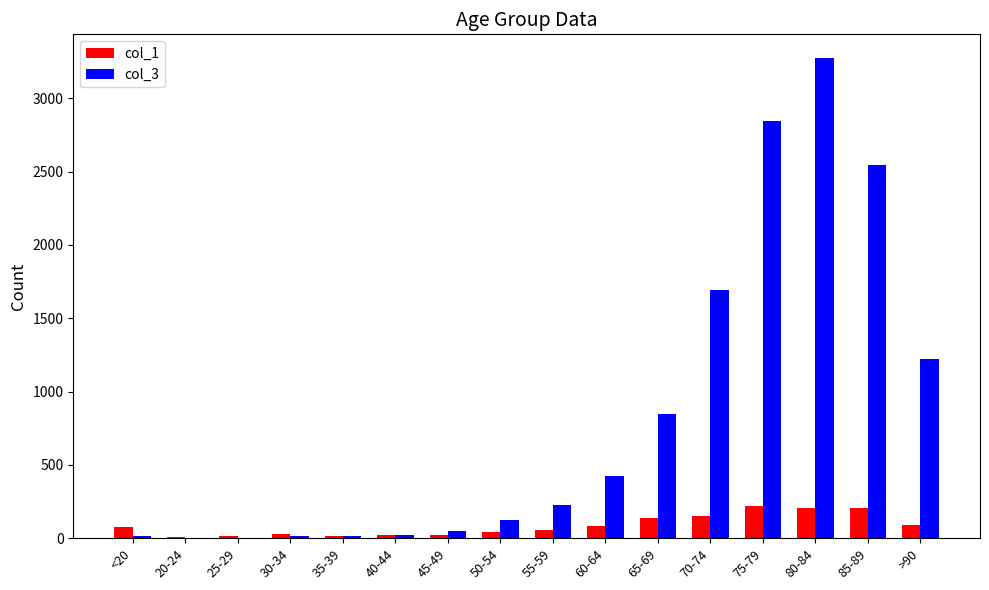

What is the greatest value displayed?

3273